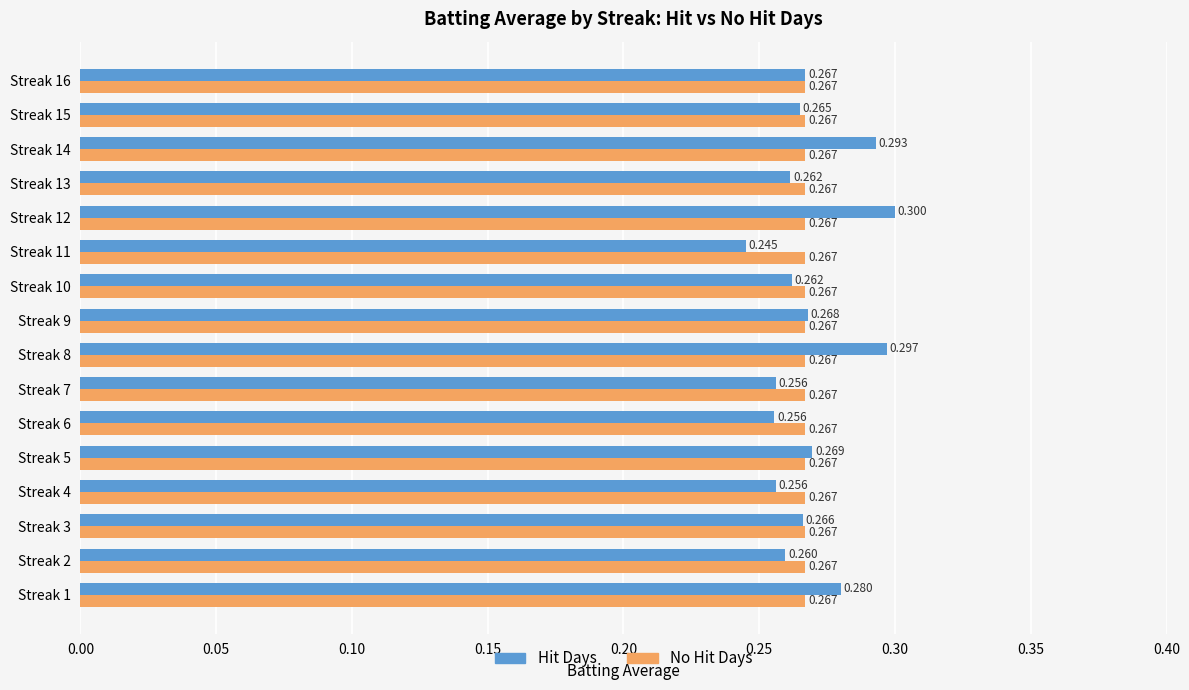

Rank the series at Streak 1 from lowest to highest value.

No Hit Days, Hit Days